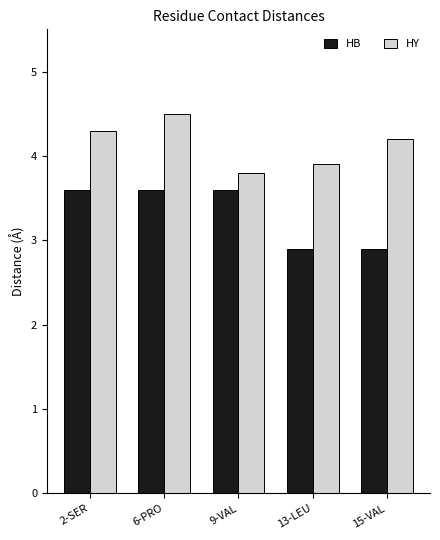

Which series has the largest total across all categories?

HY